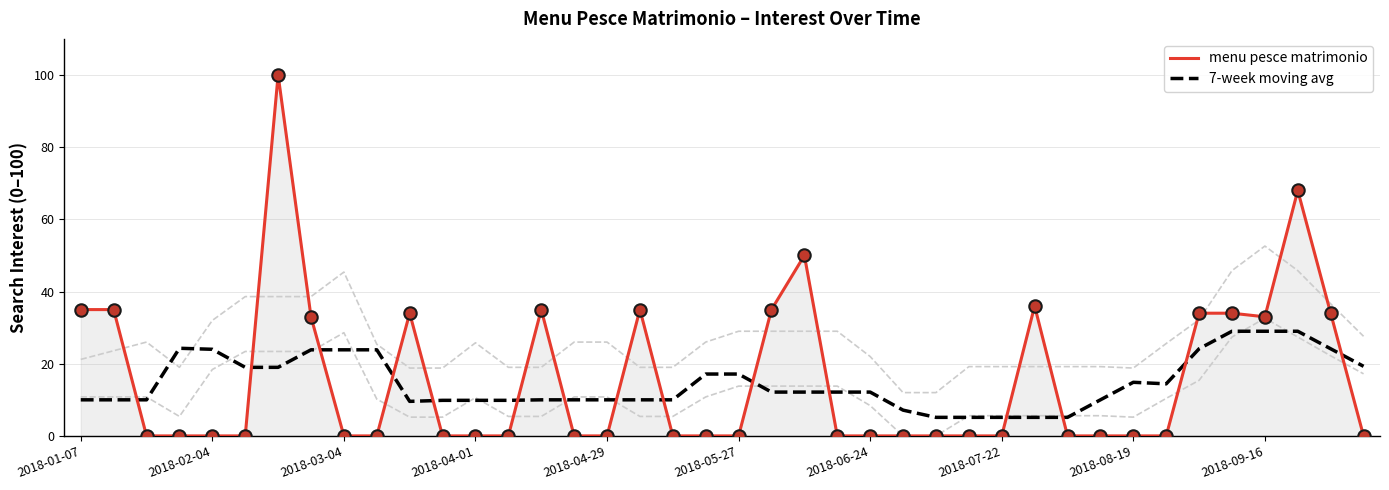

Which series has the largest Y range (max minus min)?

menu pesce matrimonio